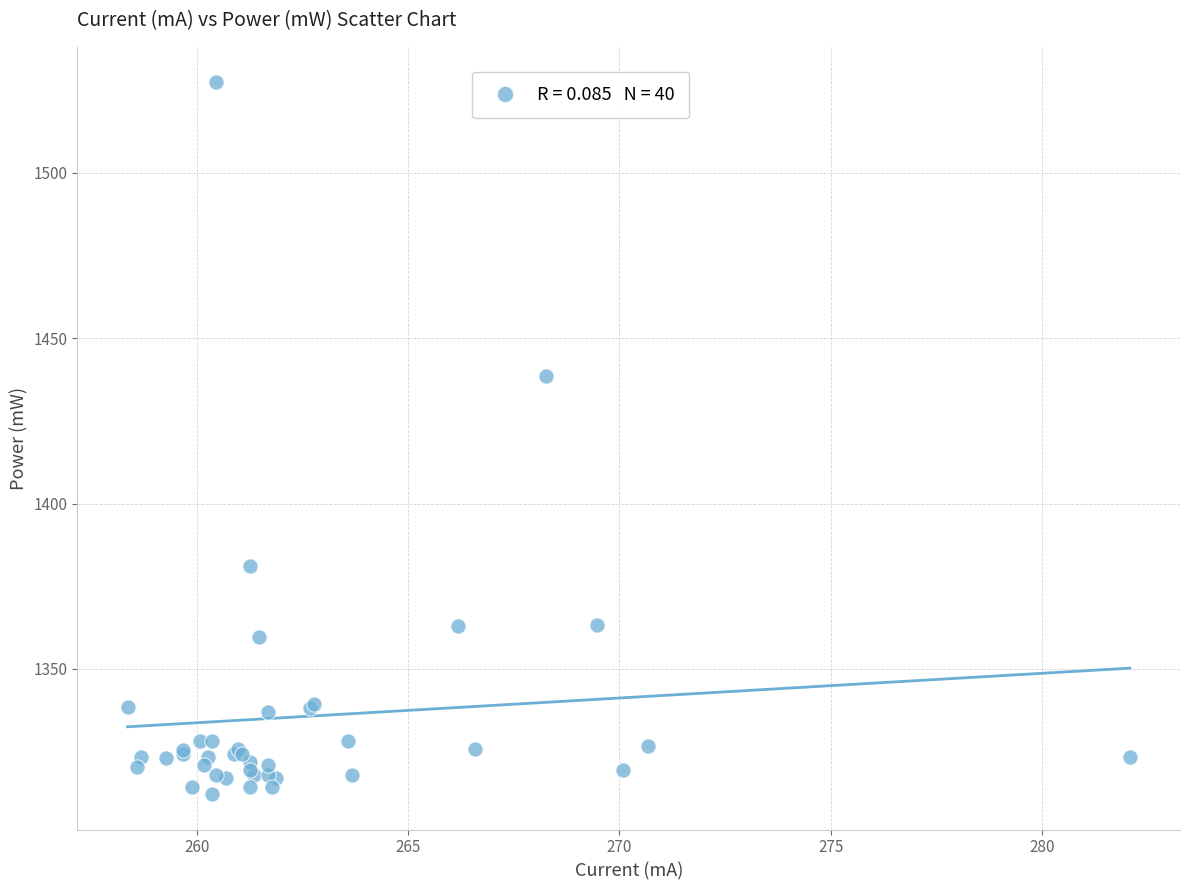

What Y value in the scatter plot is closest to 1419?

1438.5